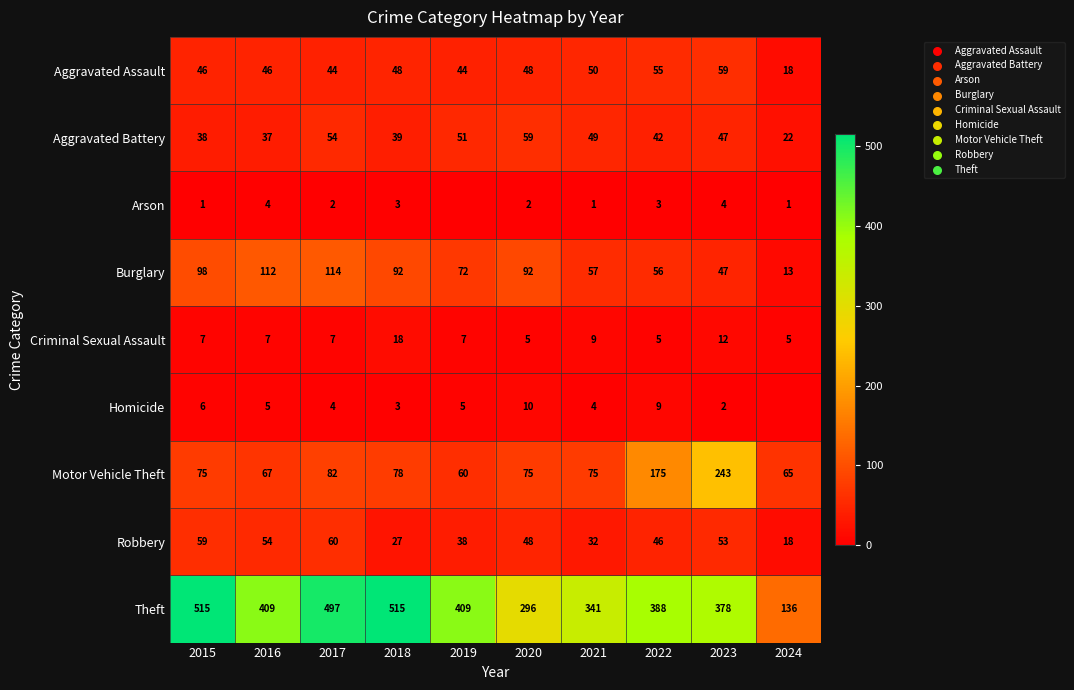

What is the difference between the highest and lowest values at 2016?

405